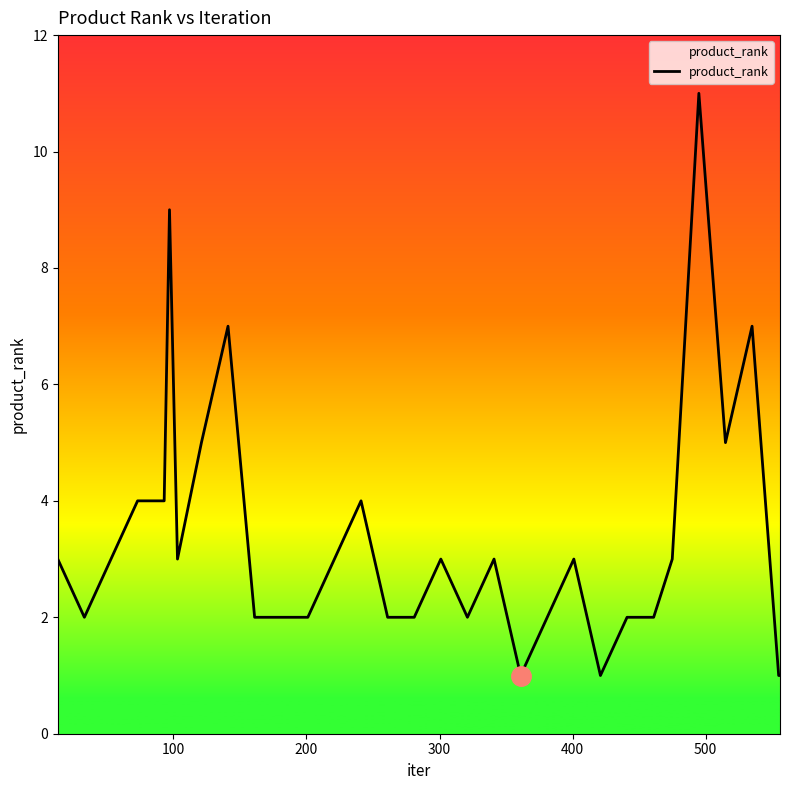

What is the maximum value shown in the chart?

11